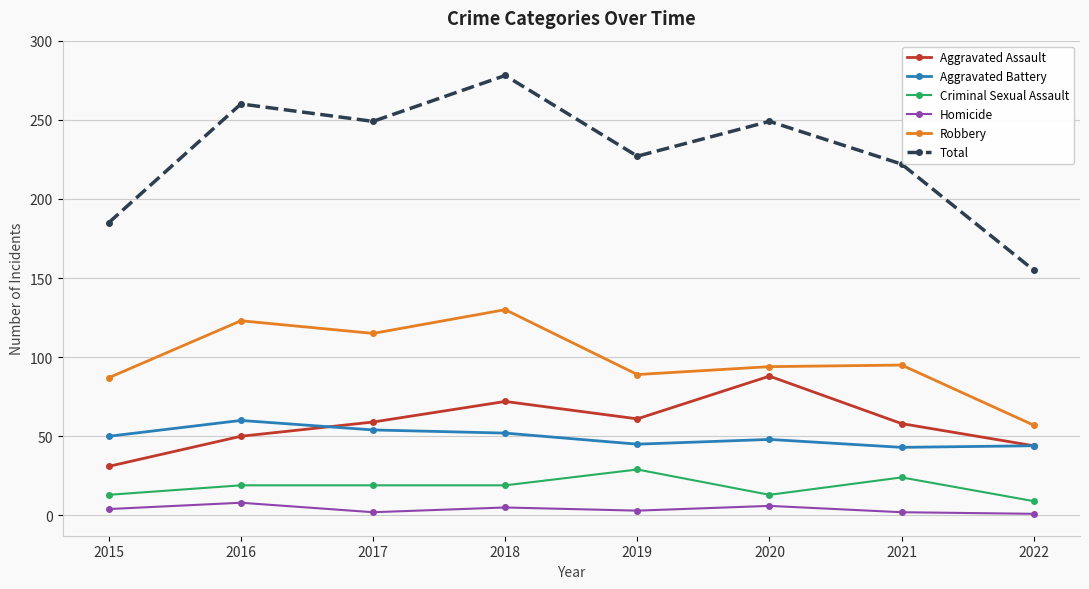

At which label does Robbery reach its peak?

2018